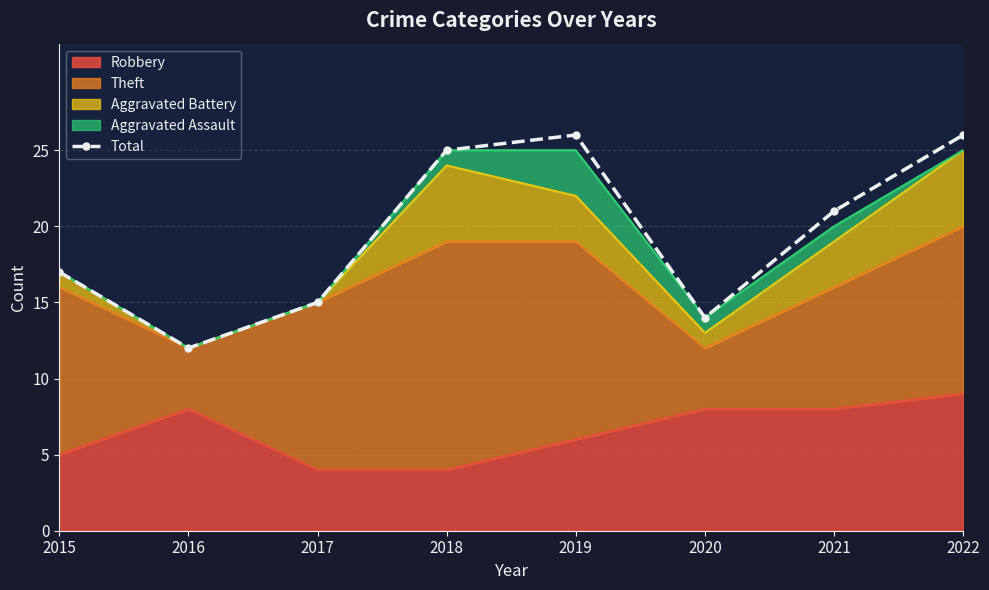

What is the value of the 4th point from the left?

25